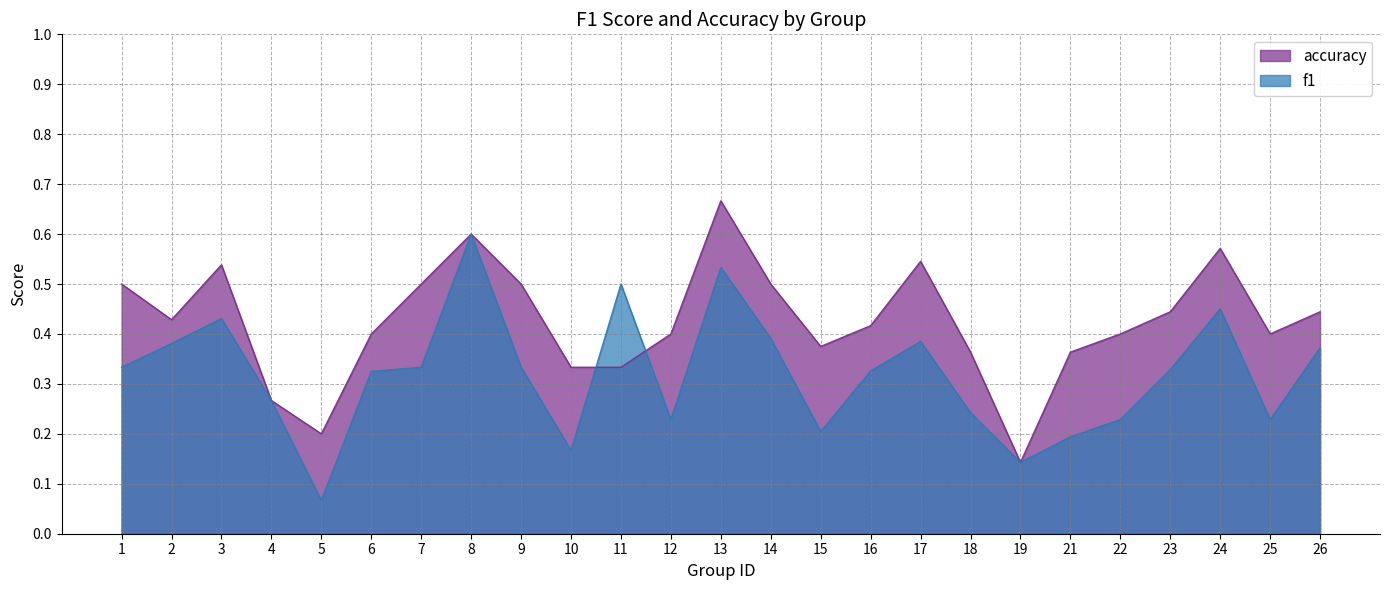

List the labels in order of accuracy value, largest first.

13, 8, 24, 17, 3, 1, 7, 9, 14, 23, 26, 2, 16, 6, 12, 22, 25, 15, 18, 21, 10, 11, 4, 5, 19